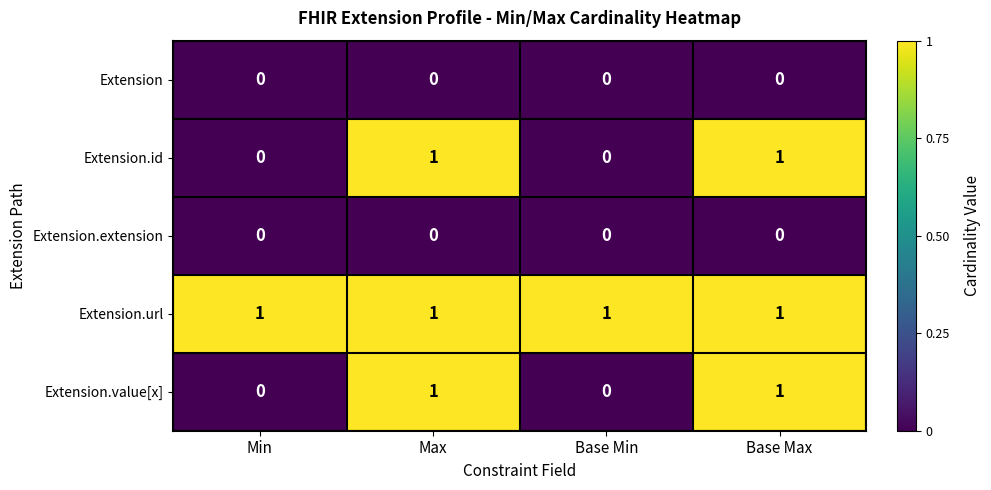

At how many categories does at least one series exceed 0?

4